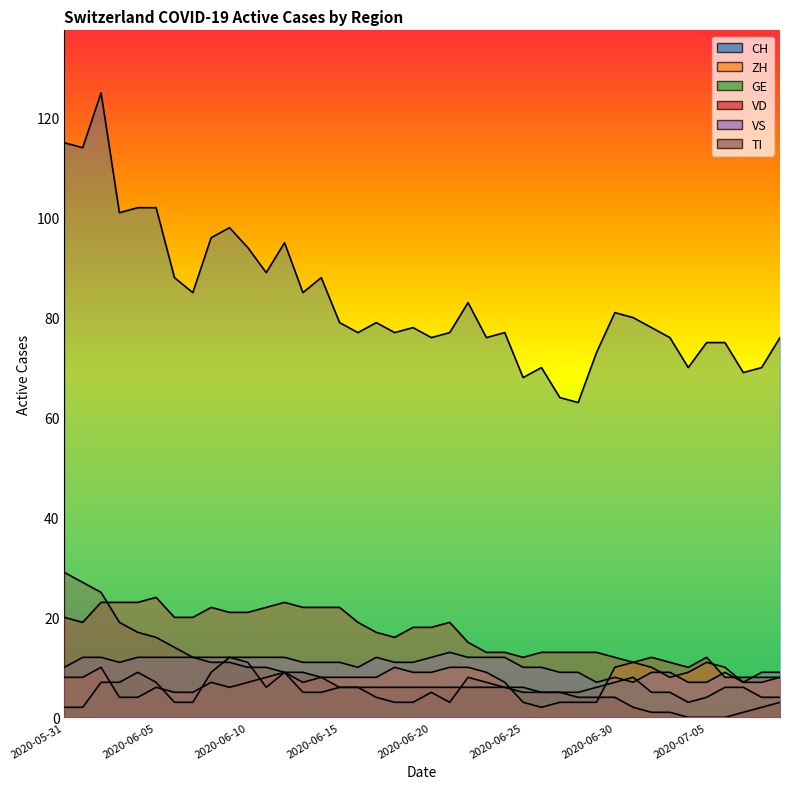

Reading left to right, extract all data points from this chart.

CH: 2020-05-31=115	2020-06-01=114	2020-06-02=125	2020-06-03=101	2020-06-04=102	2020-06-05=102	2020-06-06=88	2020-06-07=85	2020-06-08=96	2020-06-09=98	2020-06-10=94	2020-06-11=89	2020-06-12=95	2020-06-13=85	2020-06-14=88	2020-06-15=79	2020-06-16=77	2020-06-17=79	2020-06-18=77	2020-06-19=78	2020-06-20=76	2020-06-21=77	2020-06-22=83	2020-06-23=76	2020-06-24=77	2020-06-25=68	2020-06-26=70	2020-06-27=64	2020-06-28=63	2020-06-29=73	2020-06-30=81	2020-07-01=80	2020-07-02=78	2020-07-03=76	2020-07-04=70	2020-07-05=75	2020-07-06=75	2020-07-07=69	2020-07-08=70	2020-07-09=76
ZH: 2020-05-31=8	2020-06-01=8	2020-06-02=10	2020-06-03=4	2020-06-04=4	2020-06-05=6	2020-06-06=5	2020-06-07=5	2020-06-08=7	2020-06-09=6	2020-06-10=7	2020-06-11=8	2020-06-12=9	2020-06-13=7	2020-06-14=8	2020-06-15=8	2020-06-16=8	2020-06-17=8	2020-06-18=10	2020-06-19=9	2020-06-20=9	2020-06-21=10	2020-06-22=10	2020-06-23=9	2020-06-24=7	2020-06-25=3	2020-06-26=2	2020-06-27=3	2020-06-28=3	2020-06-29=3	2020-06-30=10	2020-07-01=11	2020-07-02=10	2020-07-03=8	2020-07-04=9	2020-07-05=11	2020-07-06=10	2020-07-07=7	2020-07-08=7	2020-07-09=8
GE: 2020-05-31=2	2020-06-01=2	2020-06-02=7	2020-06-03=7	2020-06-04=9	2020-06-05=7	2020-06-06=3	2020-06-07=3	2020-06-08=9	2020-06-09=12	2020-06-10=11	2020-06-11=6	2020-06-12=9	2020-06-13=5	2020-06-14=5	2020-06-15=6	2020-06-16=6	2020-06-17=4	2020-06-18=3	2020-06-19=3	2020-06-20=5	2020-06-21=3	2020-06-22=8	2020-06-23=7	2020-06-24=6	2020-06-25=6	2020-06-26=5	2020-06-27=5	2020-06-28=5	2020-06-29=6	2020-06-30=7	2020-07-01=8	2020-07-02=5	2020-07-03=5	2020-07-04=3	2020-07-05=4	2020-07-06=6	2020-07-07=6	2020-07-08=4	2020-07-09=4
VD: 2020-05-31=20	2020-06-01=19	2020-06-02=23	2020-06-03=23	2020-06-04=23	2020-06-05=24	2020-06-06=20	2020-06-07=20	2020-06-08=22	2020-06-09=21	2020-06-10=21	2020-06-11=22	2020-06-12=23	2020-06-13=22	2020-06-14=22	2020-06-15=22	2020-06-16=19	2020-06-17=17	2020-06-18=16	2020-06-19=18	2020-06-20=18	2020-06-21=19	2020-06-22=15	2020-06-23=13	2020-06-24=13	2020-06-25=12	2020-06-26=13	2020-06-27=13	2020-06-28=13	2020-06-29=13	2020-06-30=12	2020-07-01=11	2020-07-02=12	2020-07-03=11	2020-07-04=10	2020-07-05=12	2020-07-06=8	2020-07-07=8	2020-07-08=8	2020-07-09=8
VS: 2020-05-31=10	2020-06-01=12	2020-06-02=12	2020-06-03=11	2020-06-04=12	2020-06-05=12	2020-06-06=12	2020-06-07=12	2020-06-08=12	2020-06-09=12	2020-06-10=12	2020-06-11=12	2020-06-12=12	2020-06-13=11	2020-06-14=11	2020-06-15=11	2020-06-16=10	2020-06-17=12	2020-06-18=11	2020-06-19=11	2020-06-20=12	2020-06-21=13	2020-06-22=12	2020-06-23=12	2020-06-24=12	2020-06-25=10	2020-06-26=10	2020-06-27=9	2020-06-28=9	2020-06-29=7	2020-06-30=8	2020-07-01=7	2020-07-02=9	2020-07-03=9	2020-07-04=7	2020-07-05=7	2020-07-06=9	2020-07-07=7	2020-07-08=9	2020-07-09=9
TI: 2020-05-31=29	2020-06-01=27	2020-06-02=25	2020-06-03=19	2020-06-04=17	2020-06-05=16	2020-06-06=14	2020-06-07=12	2020-06-08=11	2020-06-09=11	2020-06-10=10	2020-06-11=10	2020-06-12=9	2020-06-13=9	2020-06-14=8	2020-06-15=6	2020-06-16=6	2020-06-17=6	2020-06-18=6	2020-06-19=6	2020-06-20=6	2020-06-21=6	2020-06-22=6	2020-06-23=6	2020-06-24=6	2020-06-25=5	2020-06-26=5	2020-06-27=5	2020-06-28=4	2020-06-29=4	2020-06-30=4	2020-07-01=2	2020-07-02=1	2020-07-03=1	2020-07-04=0	2020-07-05=0	2020-07-06=0	2020-07-07=1	2020-07-08=2	2020-07-09=3